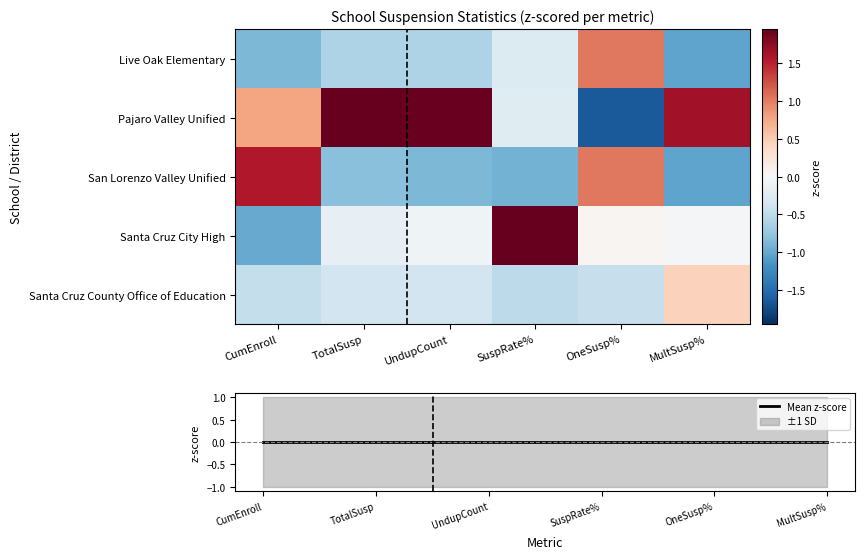

Reading left to right, what are all the values shown in this chart?

Live Oak Elementary: CumEnroll=-0.9	TotalSusp=-0.6	UndupCount=-0.6	SuspRate%=-0.3	OneSusp%=1.0	MultSusp%=-1.0
Pajaro Valley Unified: CumEnroll=0.8	TotalSusp=2.0	UndupCount=1.9	SuspRate%=-0.2	OneSusp%=-1.6	MultSusp%=1.6
San Lorenzo Valley Unified: CumEnroll=1.6	TotalSusp=-0.8	UndupCount=-0.9	SuspRate%=-0.9	OneSusp%=1.0	MultSusp%=-1.0
Santa Cruz City High: CumEnroll=-1.0	TotalSusp=-0.2	UndupCount=-0.1	SuspRate%=1.9	OneSusp%=0.0	MultSusp%=-0.0
Santa Cruz County Office of Education: CumEnroll=-0.5	TotalSusp=-0.4	UndupCount=-0.4	SuspRate%=-0.5	OneSusp%=-0.5	MultSusp%=0.5
Mean z-score: CumEnroll=0.0	TotalSusp=-0.0	UndupCount=0.0	SuspRate%=-0.0	OneSusp%=-0.0	MultSusp%=-0.0